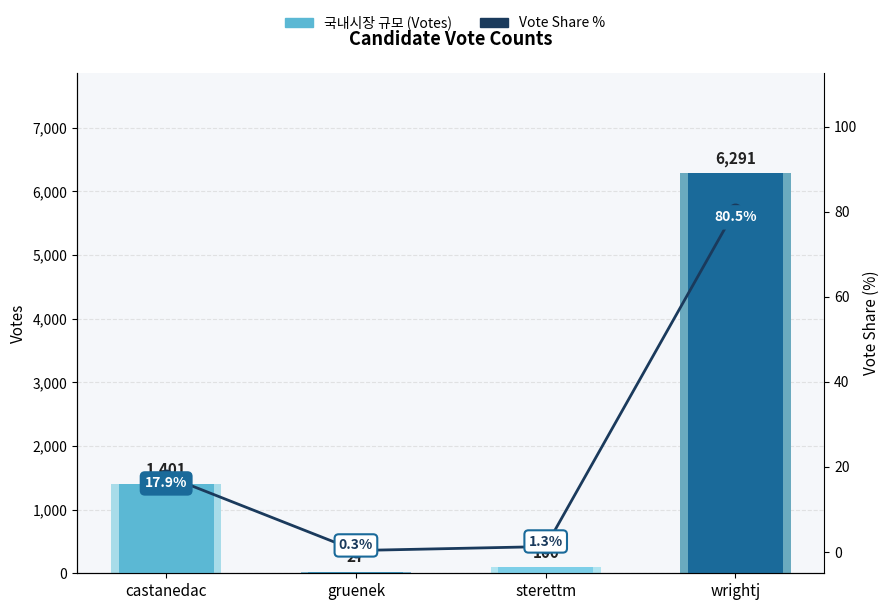

What is the change in value from gruenek to sterettm?

+0.9